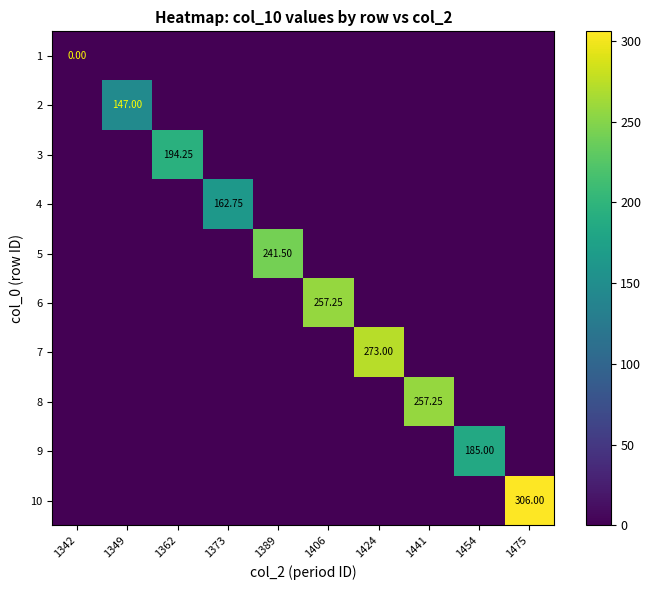

Is it true that 8 equals 0.0 at 1475?

True